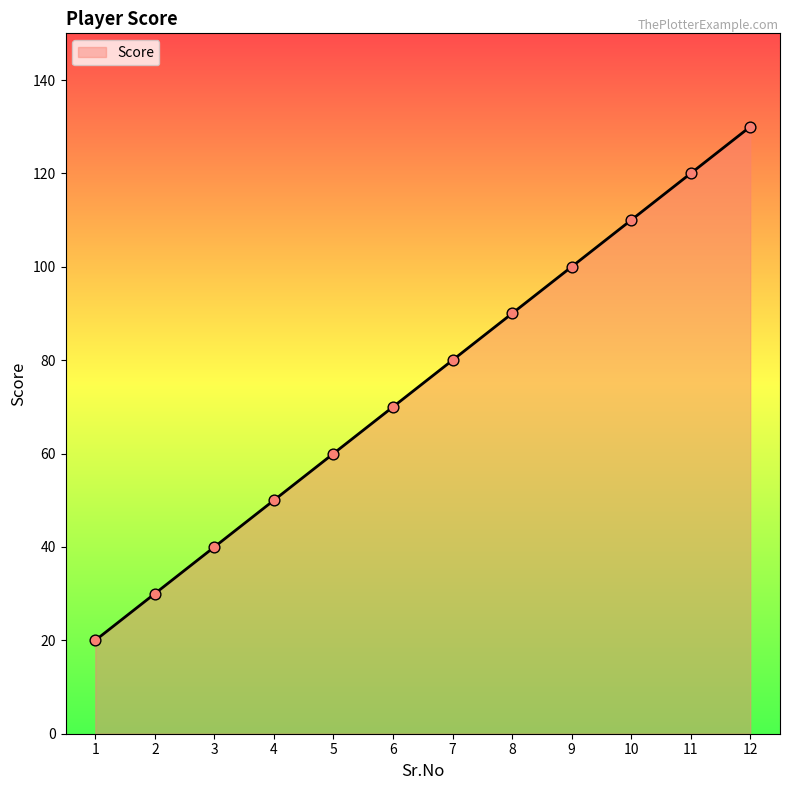

What is the change in value from 3 to 4?

+10